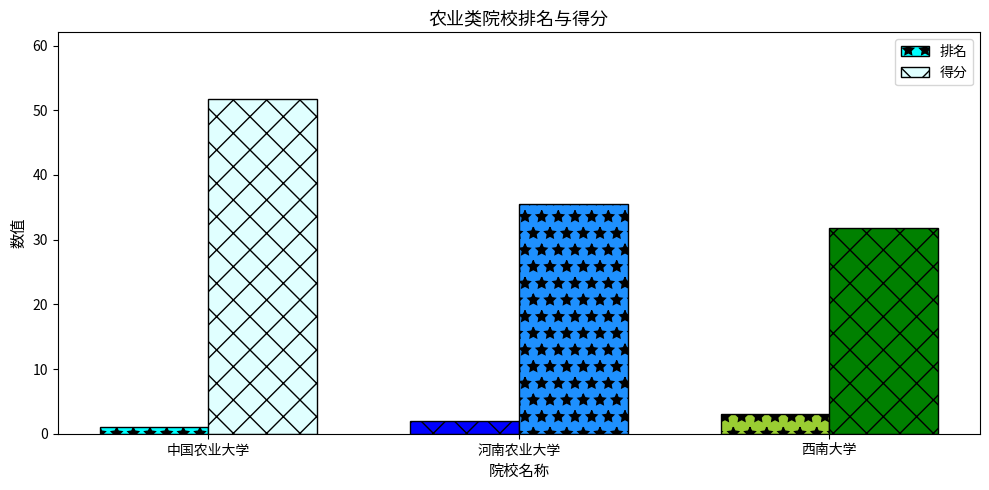

Reading left to right, transcribe all the data shown in this chart.

排名: 中国农业大学=1.0	河南农业大学=2.0	西南大学=3.0
得分: 中国农业大学=51.7	河南农业大学=35.5	西南大学=31.8